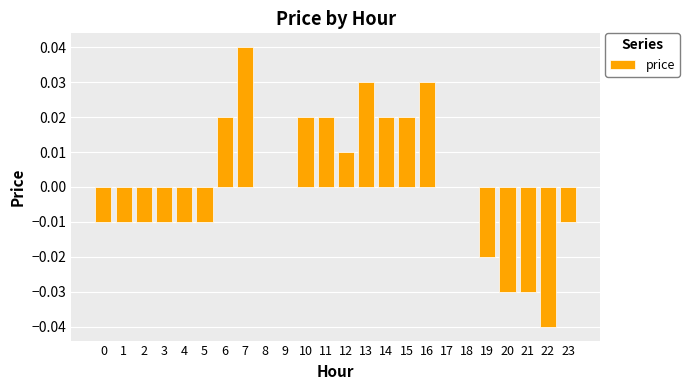

The chart shows a value of 0.0 at 16. True or false?

True